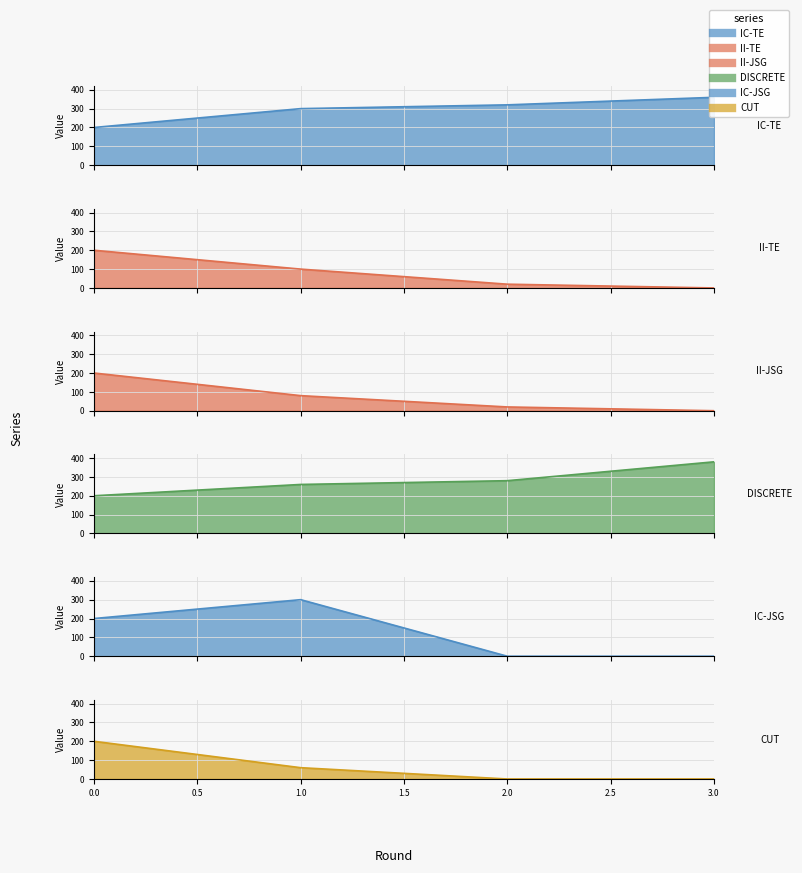

What is the total value across all series at 2?

640